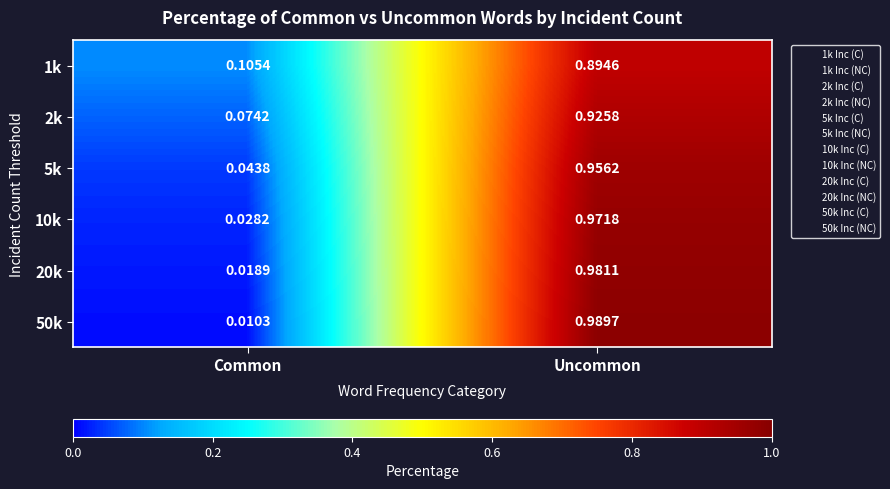

At which label does 1k reach its peak?

Uncommon